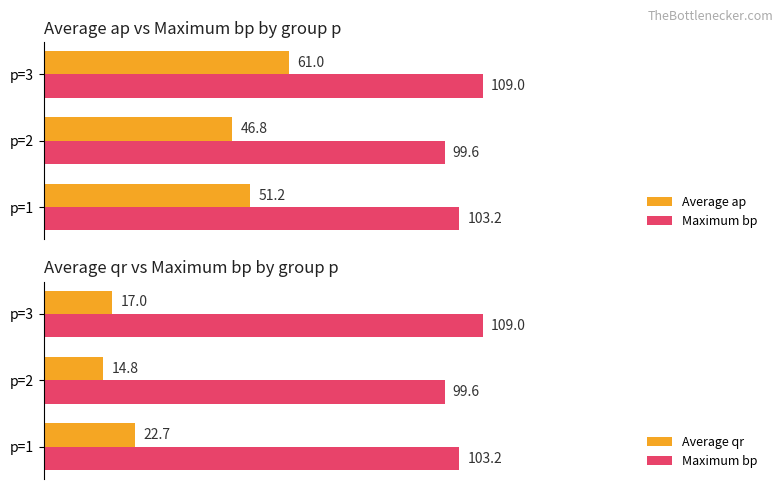

What is the value of the Average ap bar at the 1st from the left?

51.2